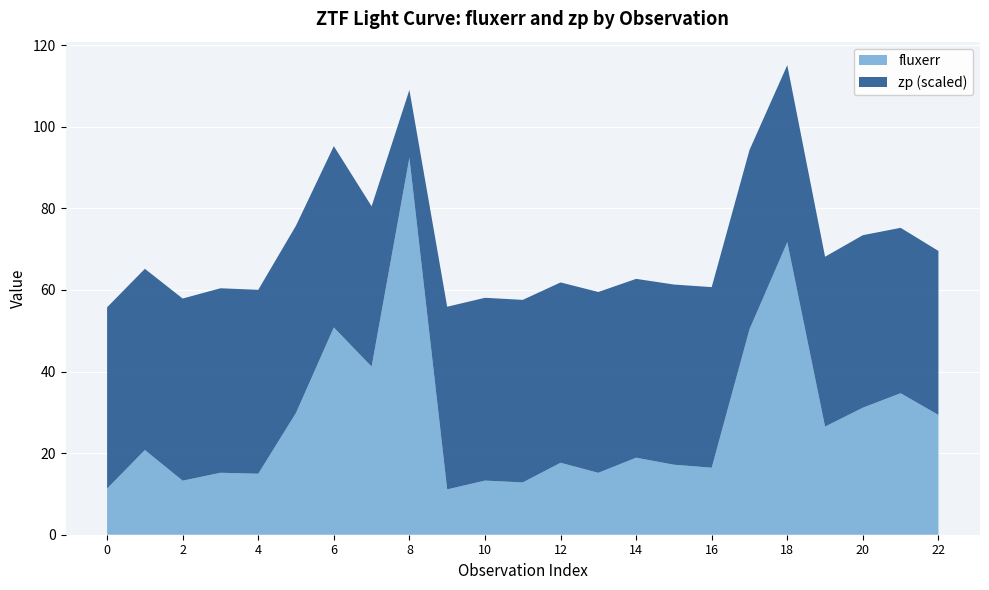

Reading left to right, list all the values displayed in this chart.

fluxerr: 0=11.3	1=20.8	2=13.2	3=15.2	4=14.9	5=29.9	6=50.8	7=41.2	8=92.4	9=11.1	10=13.3	11=12.8	12=17.6	13=15.2	14=18.9	15=17.2	16=16.4	17=50.3	18=71.7	19=26.5	20=31.1	21=34.7	22=29.4
zp: 0=26.2	1=26.2	2=26.2	3=26.3	4=26.3	5=26.3	6=26.2	7=26.0	8=24.8	9=26.2	10=26.2	11=26.2	12=26.2	13=26.2	14=26.2	15=26.2	16=26.2	17=26.2	18=26.2	19=26.1	20=26.1	21=26.0	22=26.0